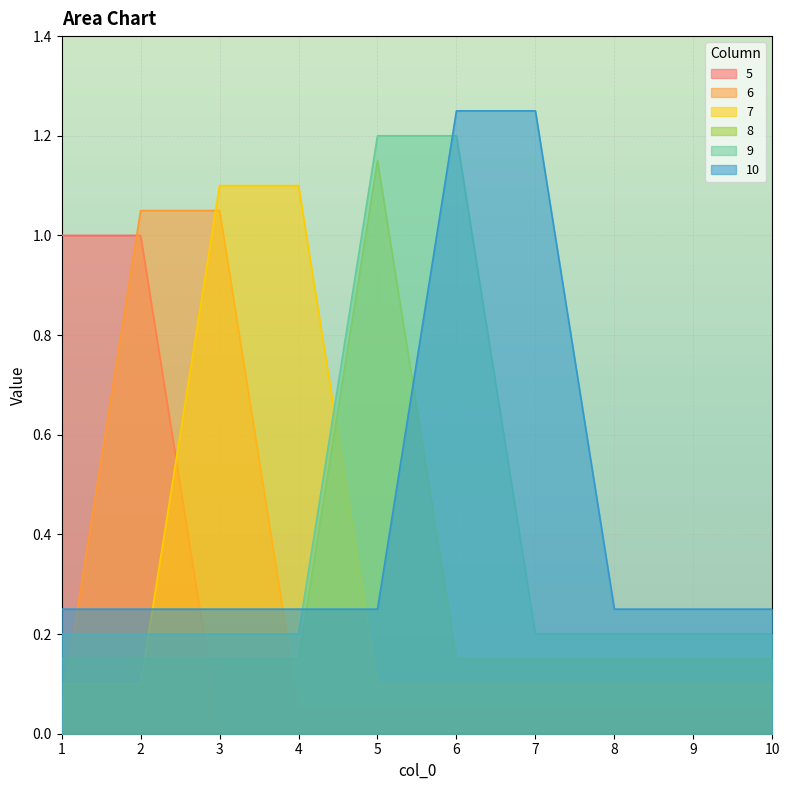

Rank the categories by 10 value from lowest to highest.

1, 2, 3, 4, 5, 8, 9, 10, 6, 7